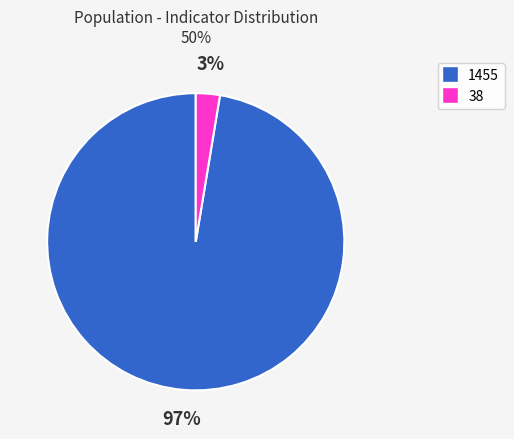

Count the number of slices in the pie.

2